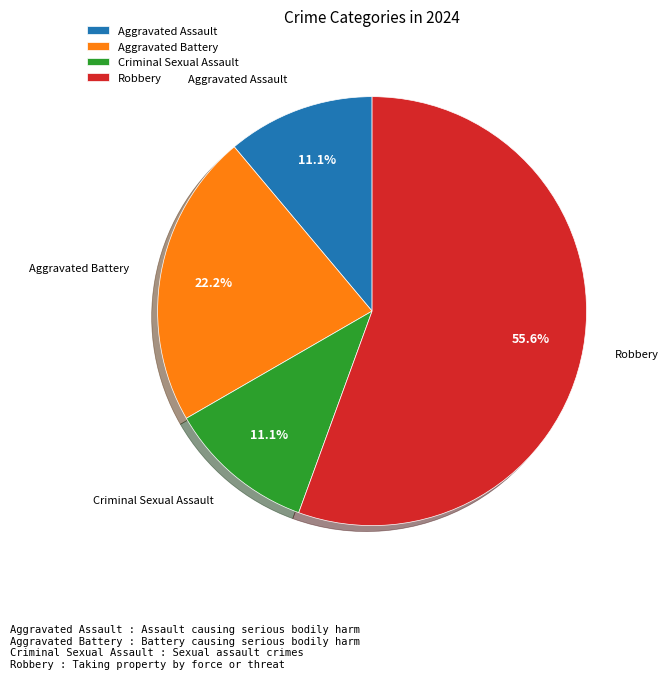

How many slices are in this pie chart?

4